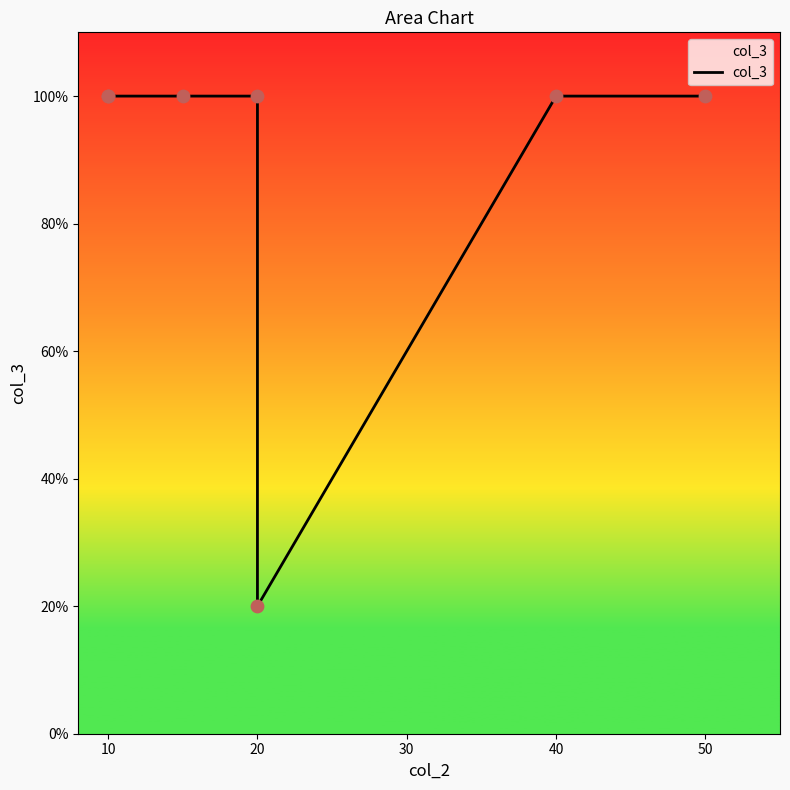

What is the ratio of the value at 50 to the value at 20?

1.0